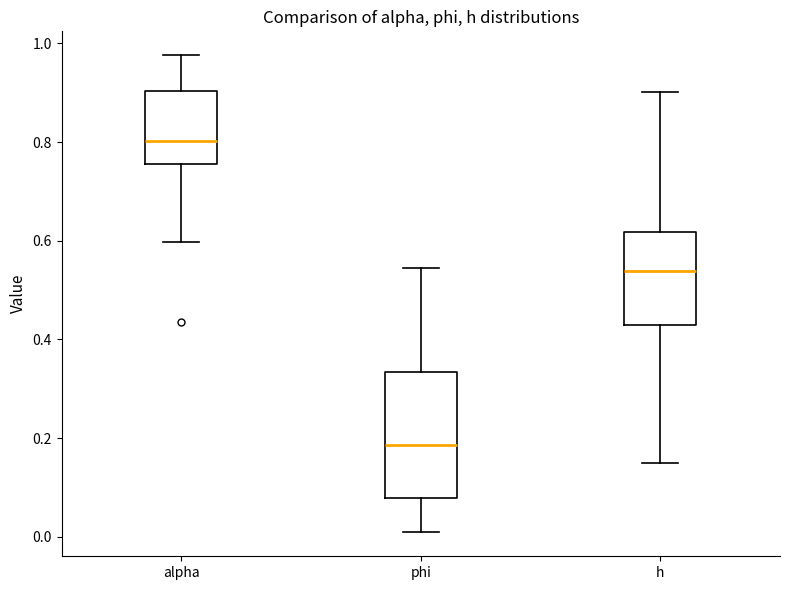

Which box has the lowest median line?

phi